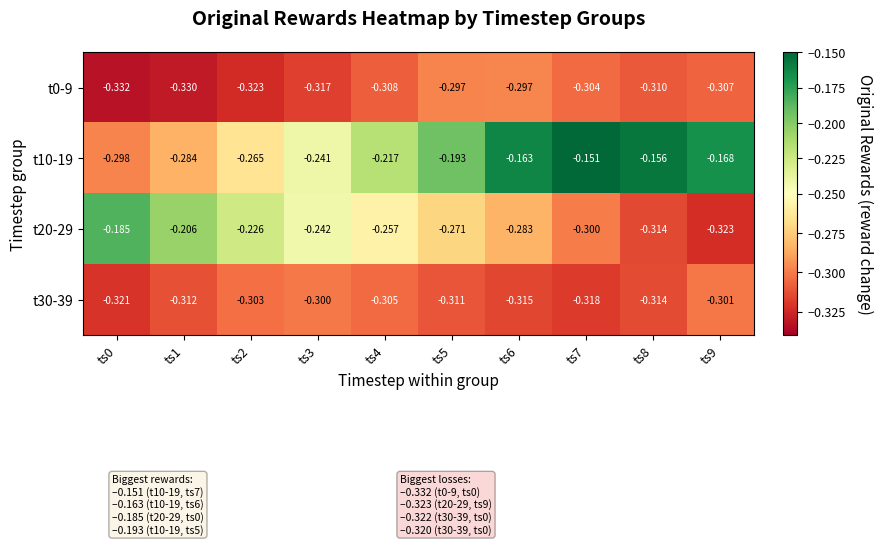

How many distinct data groups are displayed?

4